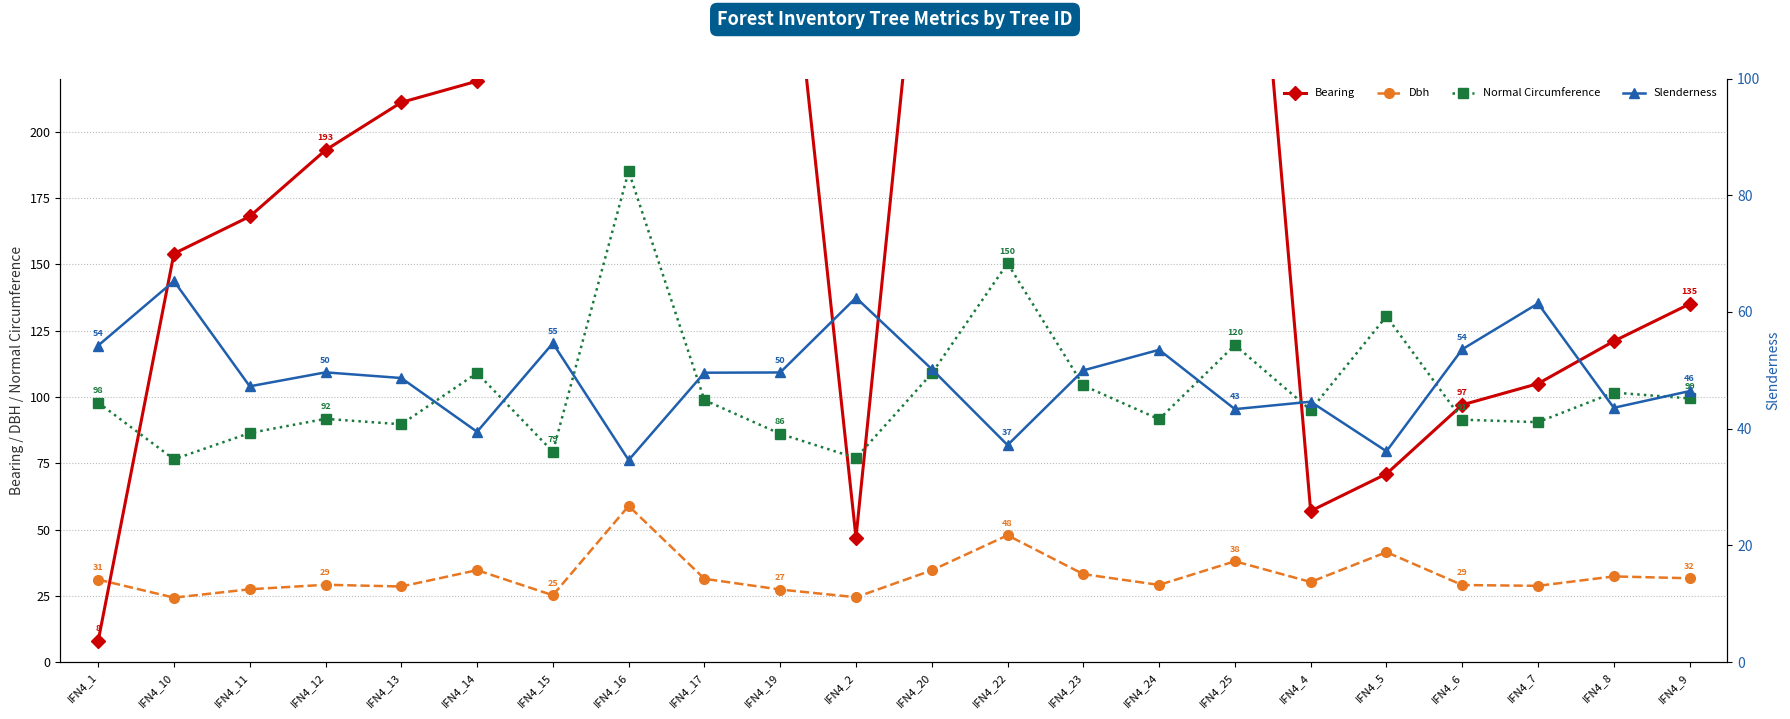

The Slenderness series shows 37.2 at IFN4_22. True or false?

True